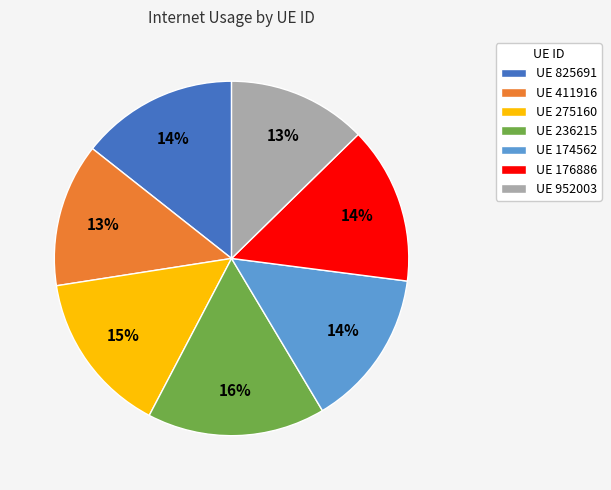

What is the largest slice in the pie chart?

UE 236215